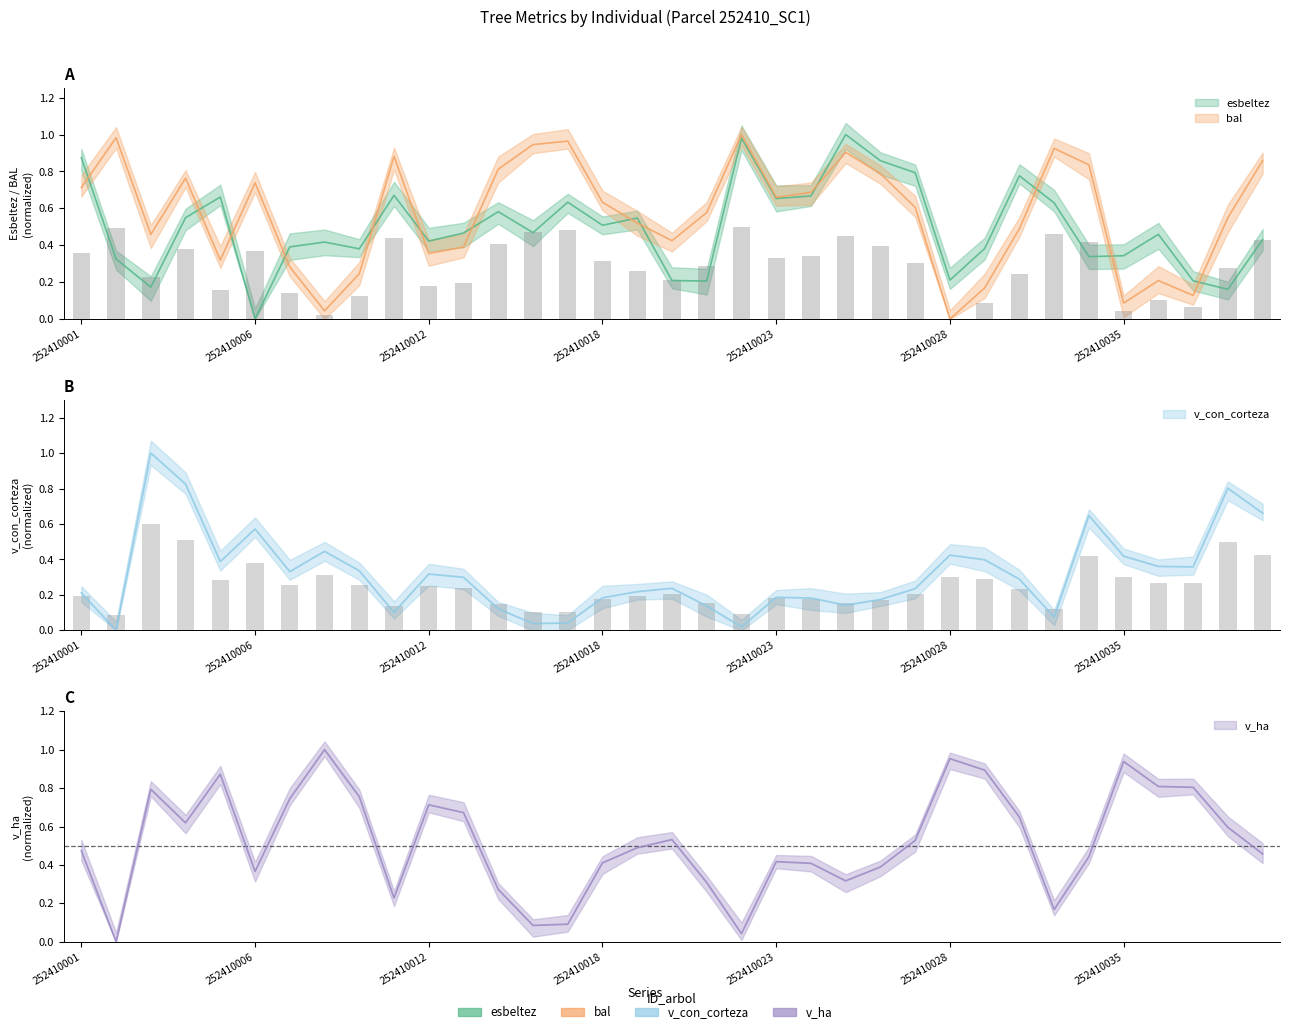

What is the average value of the bal series?

0.6